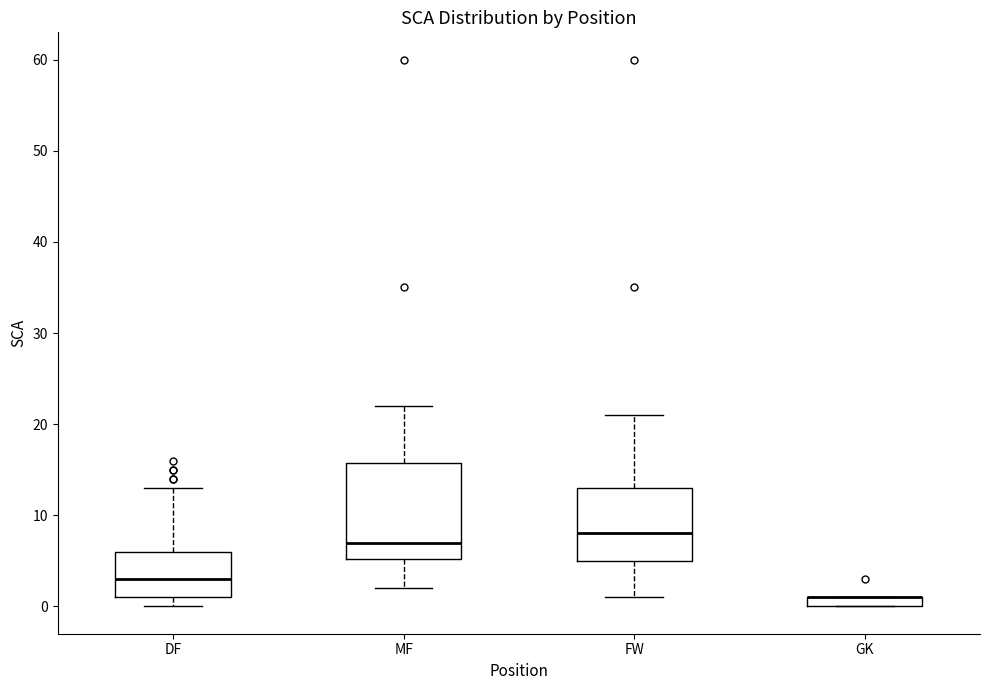

Comparing the boxes themselves (not the whiskers), which one is the tallest?

MF